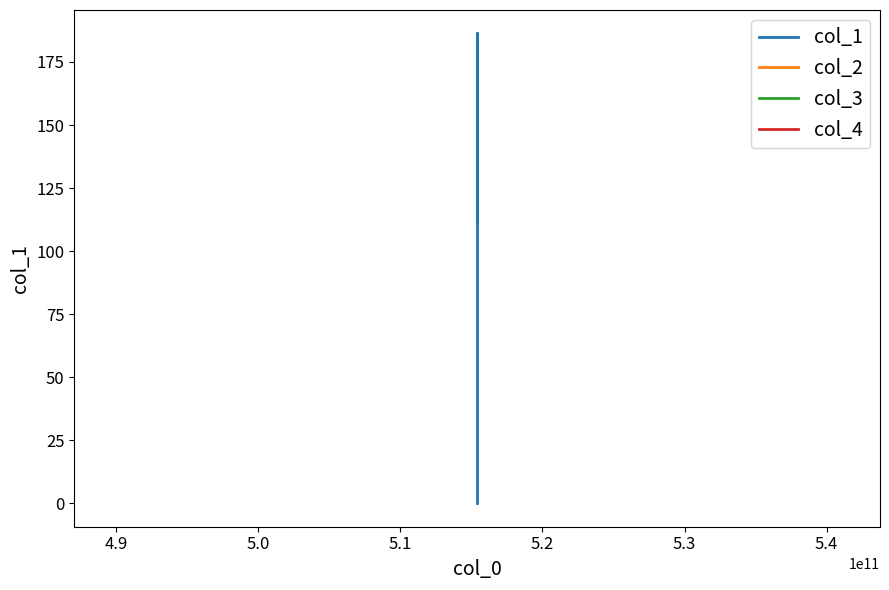

What is the highest value of the col_2 series?

0.2